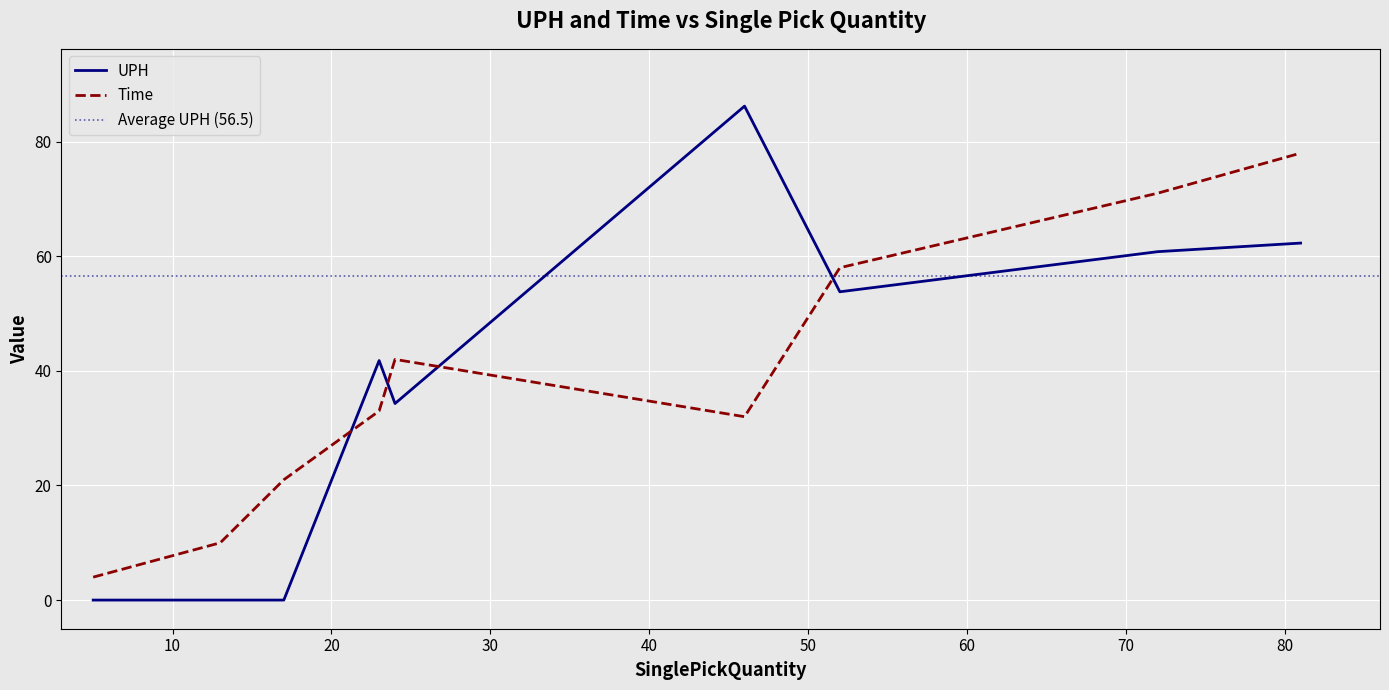

What are all the series names shown in the legend?

UPH, Time